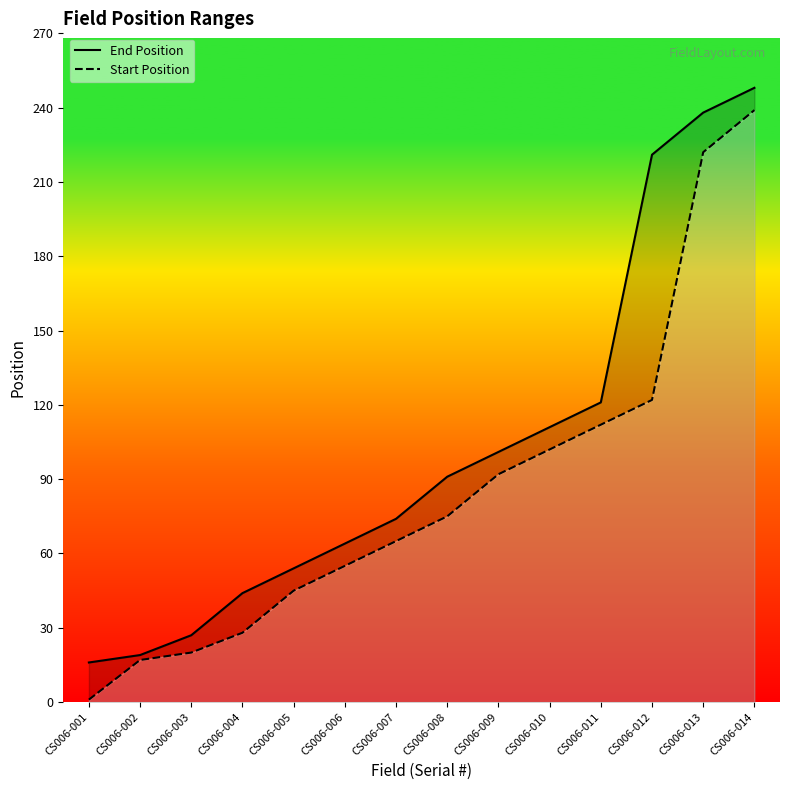

True or false: Start Position and End Position cross at least once.

False